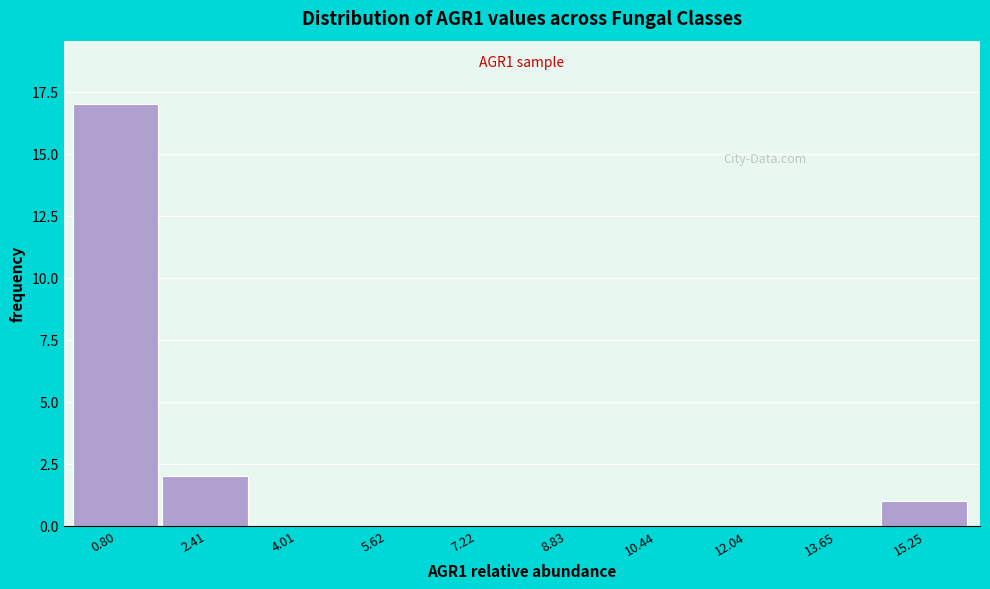

Over which range of the x-axis is the bar tallest?

0.0 to 1.6